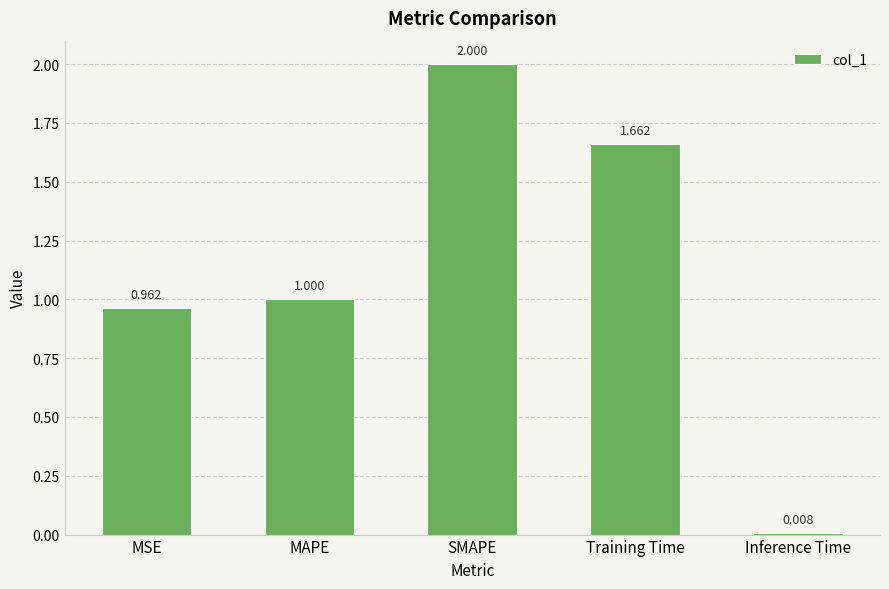

Rank the categories by value from lowest to highest.

Inference Time, MSE, MAPE, Training Time, SMAPE